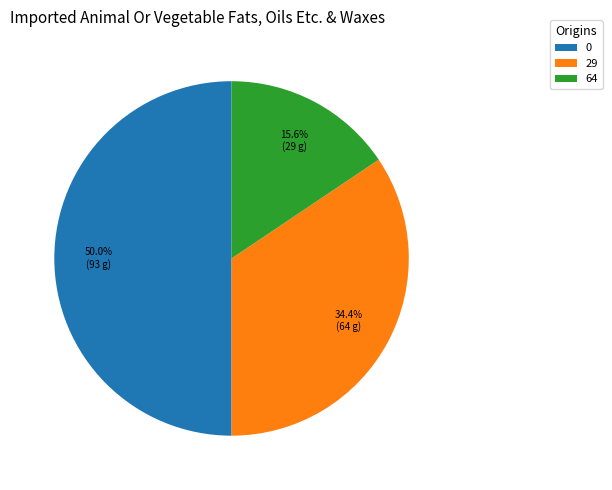

The 64 slice represents 16% of the pie. True or false?

True